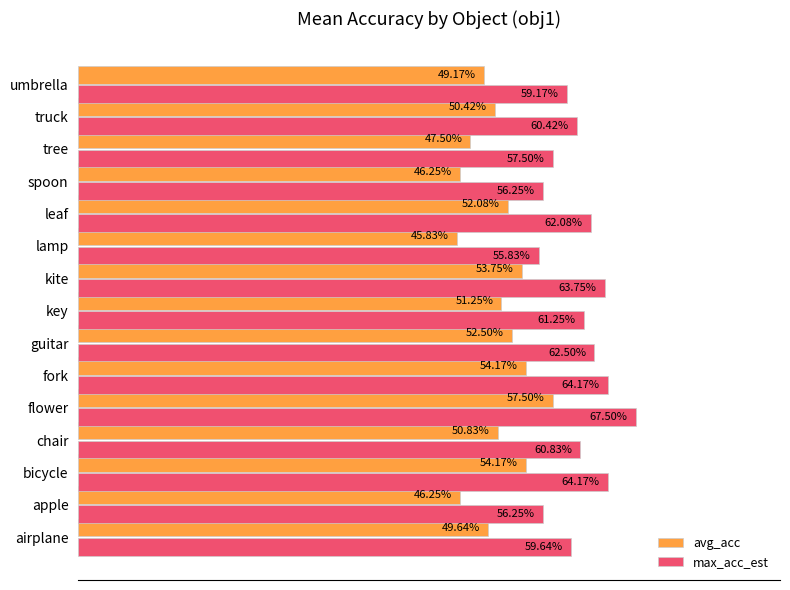

What is the difference between the maximum and second lowest values in the max_acc_est series?

0.1